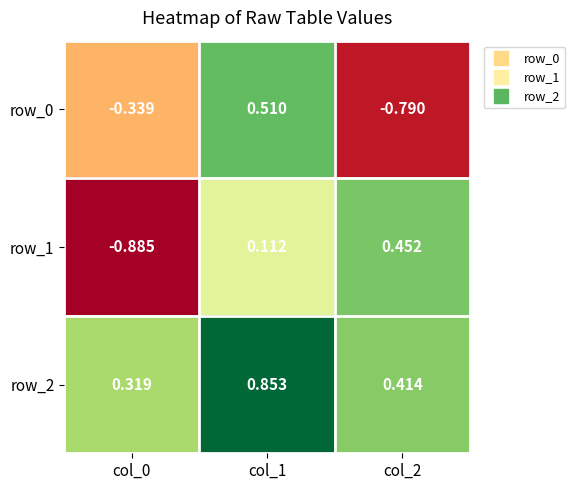

Rank the series by their maximum value, from highest to lowest.

row_2, row_0, row_1